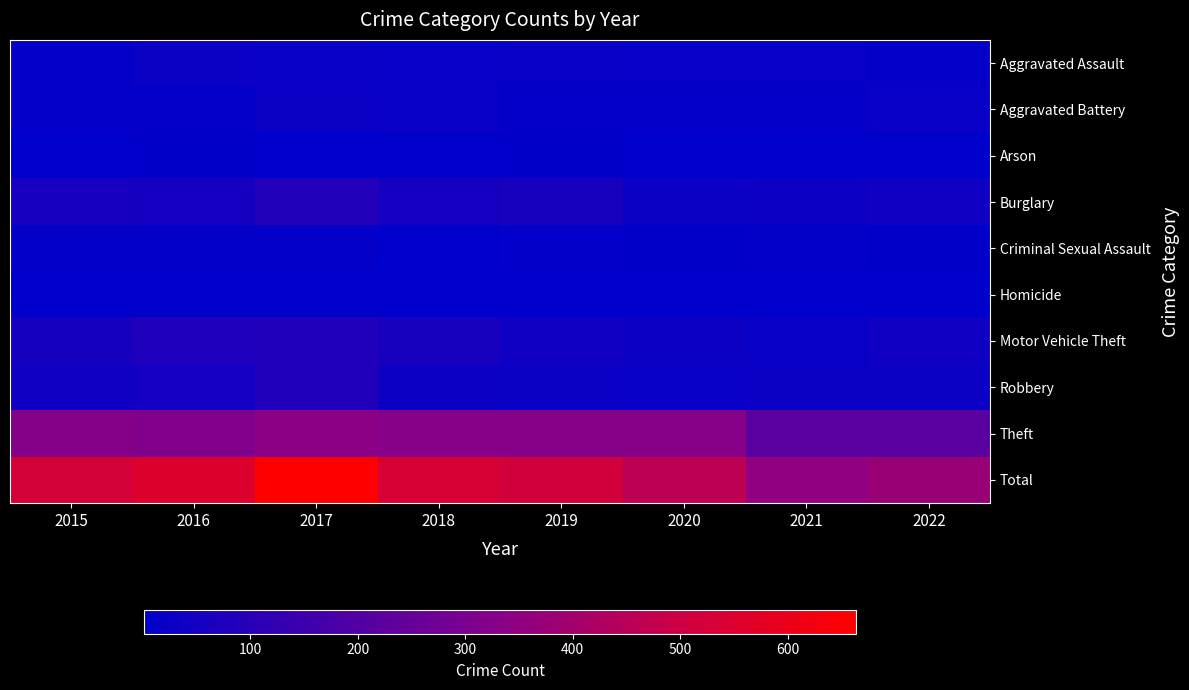

Which series changed the most between 2019 and 2020?

Total